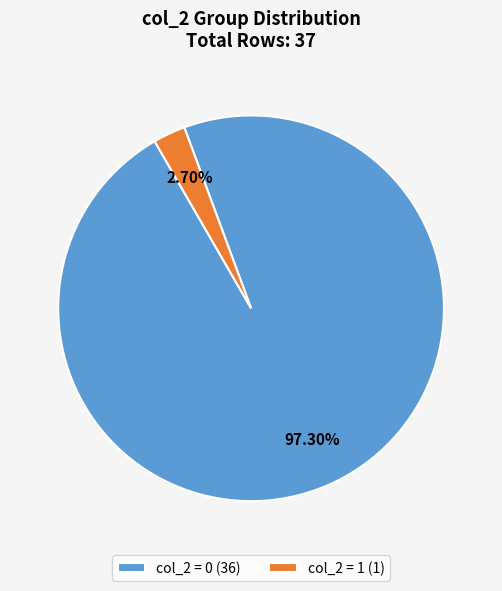

What is the largest slice in the pie chart?

col_2 = 0 (36)